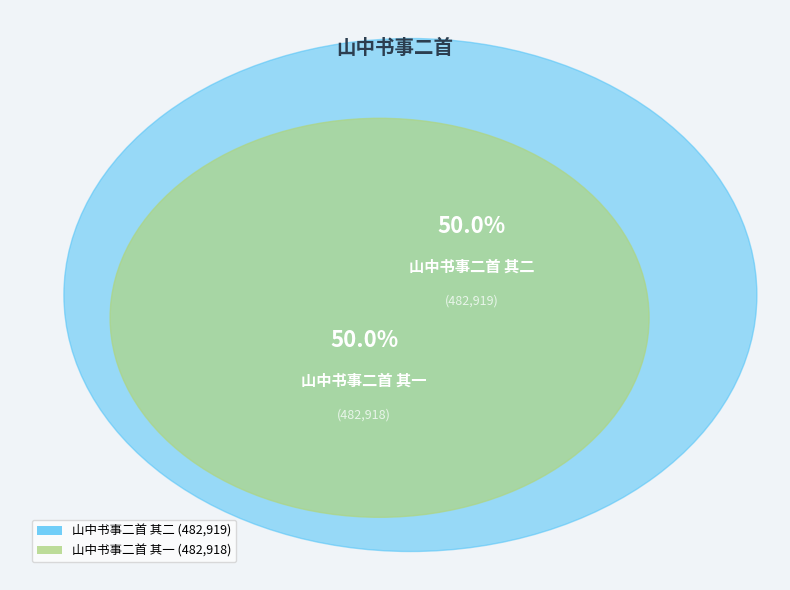

Rank the categories by value from highest to lowest.

山中书事二首 其二, 山中书事二首 其一